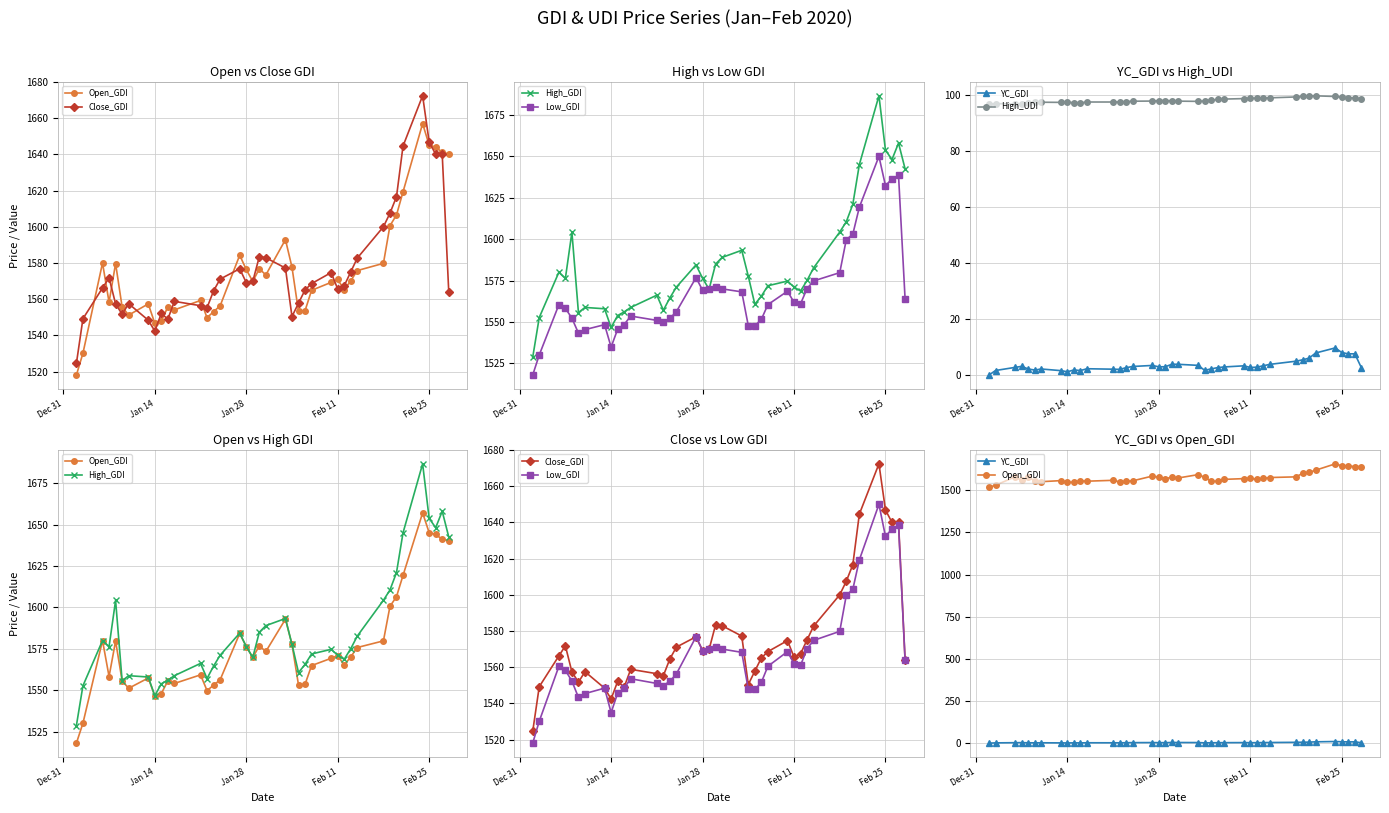

True or false: Open_GDI and High_UDI intersect in this chart.

False